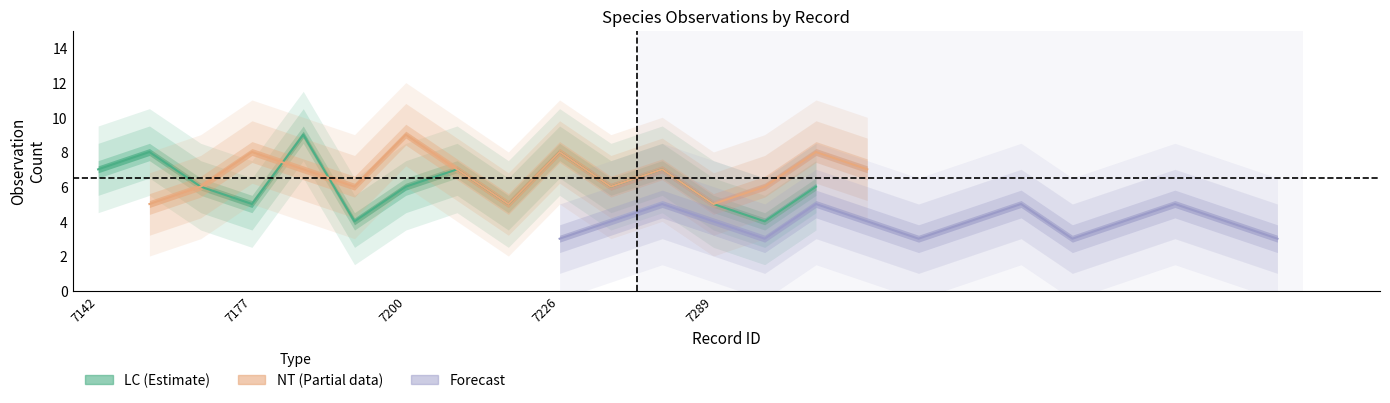

True or false: Rödlistestatus_Forecast has a value of 3 at 7227.

True